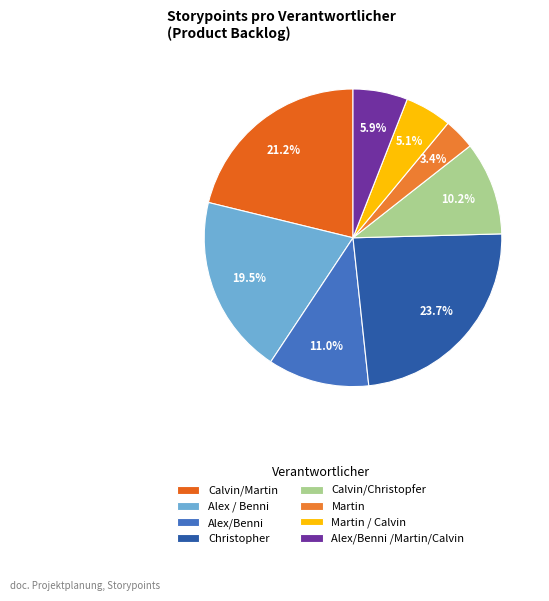

To the nearest percent, what is the difference between the largest and smallest slice percentages?

20%